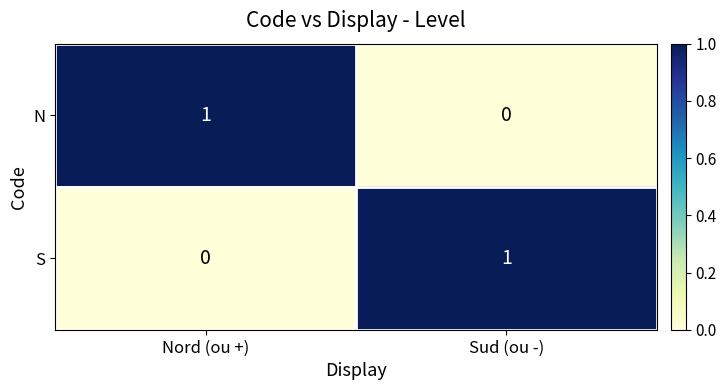

Is the value of N at Nord (ou +) greater than the value of S at Nord (ou +)?

Yes